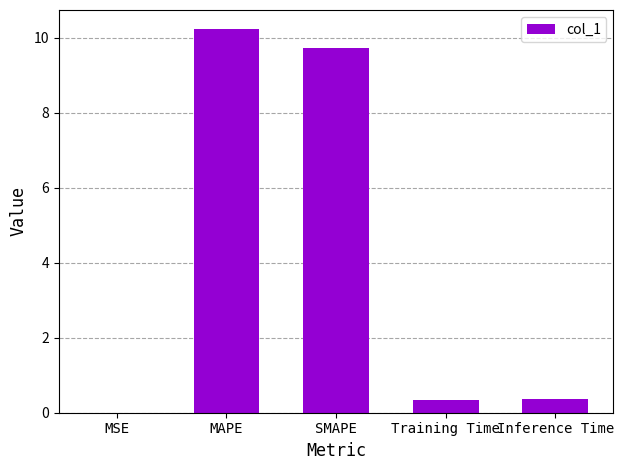

What is the greatest value displayed?

10.2